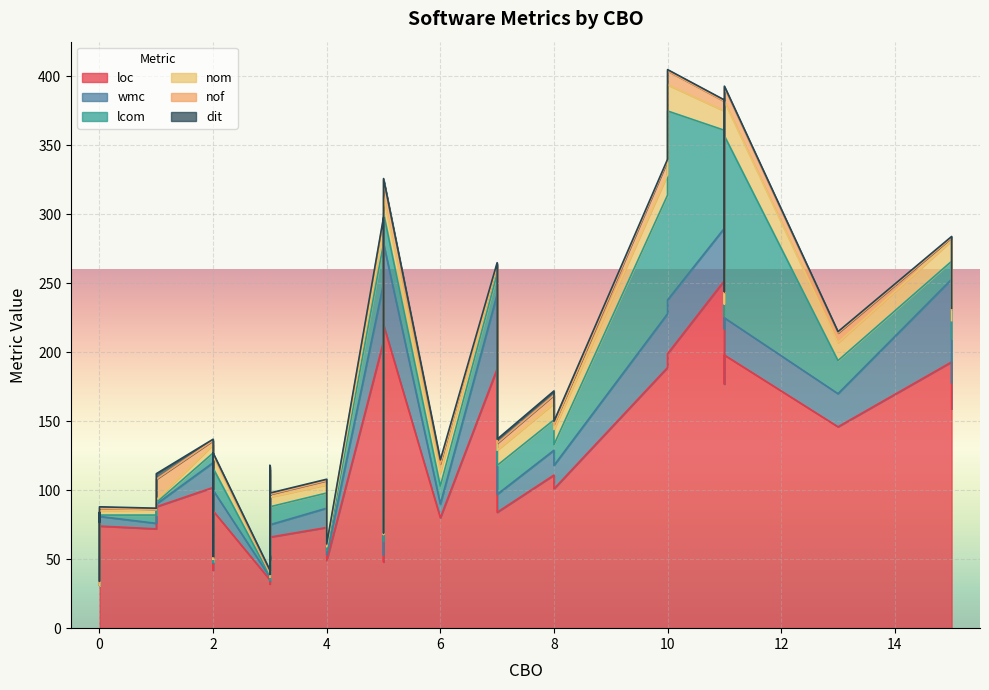

Count the number of data series in this chart.

6